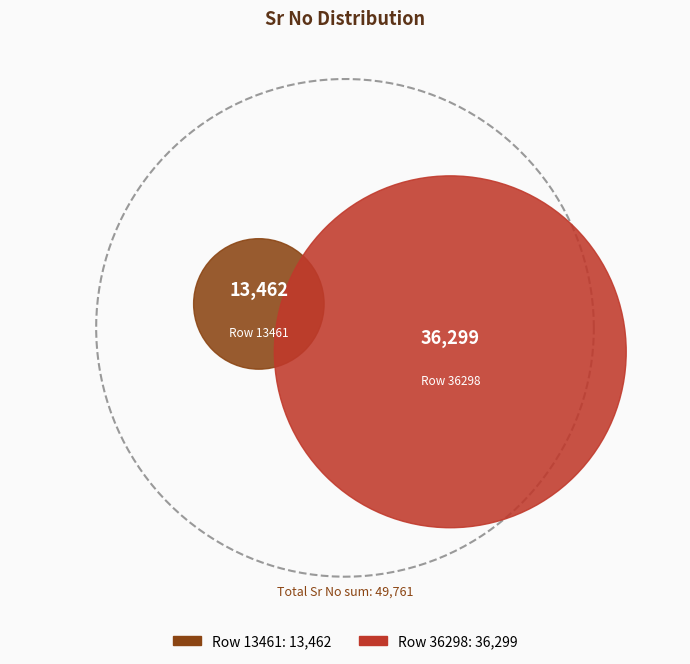

What is the largest slice in the pie chart?

Row 36298